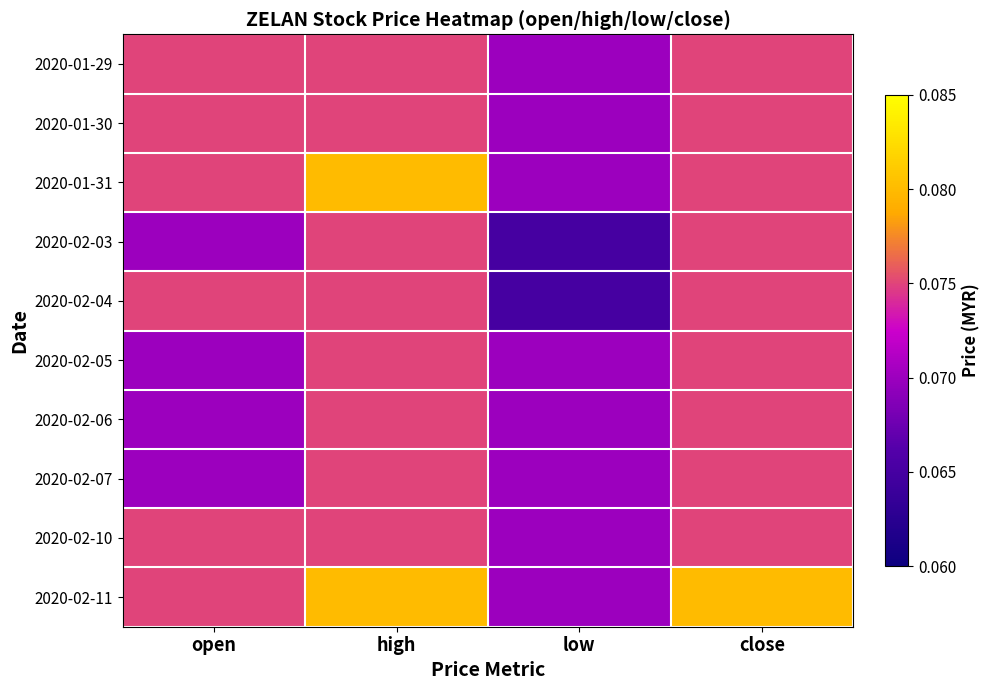

Rank the series at close from highest to lowest value.

2020-02-11, 2020-01-29, 2020-01-30, 2020-01-31, 2020-02-03, 2020-02-04, 2020-02-05, 2020-02-06, 2020-02-07, 2020-02-10